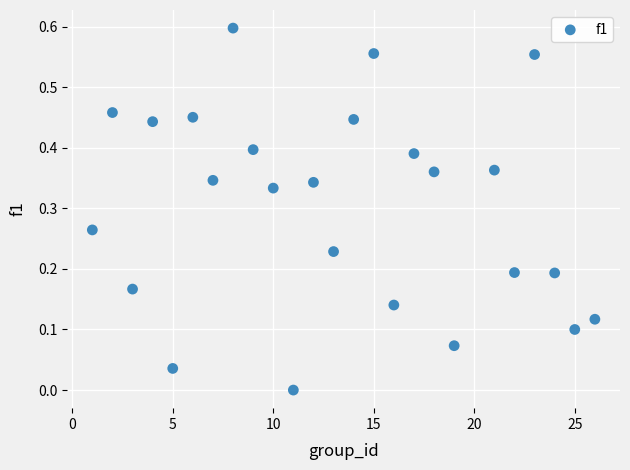

What is the range of X values (max minus min)?

25.0